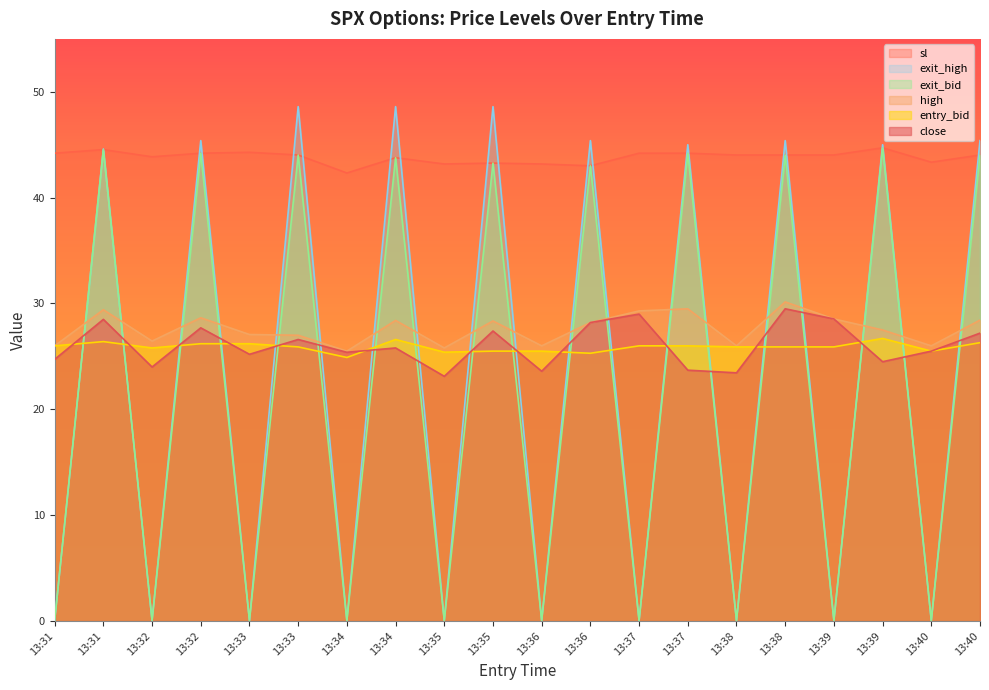

Reading left to right, extract all data points from this chart.

close: 24.7	28.5	24.0	27.7	25.2	26.6	25.4	25.8	23.1	27.4	23.6	28.2	29.0	23.7	23.4	29.5	28.5	24.5	25.5	27.2
high: 26.0	29.4	26.4	28.6	27.1	27.0	25.5	28.4	25.8	28.4	26.0	28.2	29.3	29.5	26.0	30.1	28.5	27.5	26.0	28.4
sl: 44.2	44.5	43.9	44.2	44.3	44.0	42.3	43.8	43.2	43.3	43.2	43.0	44.2	44.2	44.0	44.0	44.0	44.7	43.4	44.0
entry_bid: 26.0	26.4	25.8	26.2	26.2	25.9	24.9	26.6	25.4	25.5	25.5	25.3	26.0	26.0	25.9	25.9	25.9	26.7	25.5	26.3
exit_bid: 0.1	44.5	0.1	44.2	0.1	44.0	0.1	43.8	0.1	43.3	0.1	43.0	0.1	44.2	0.1	44.0	0.1	44.7	0.1	44.0
exit_high: 0.1	44.6	0.1	45.4	0.1	48.6	0.1	48.6	0.1	48.6	0.1	45.4	0.1	45.0	0.1	45.4	0.1	45.0	0.1	45.4